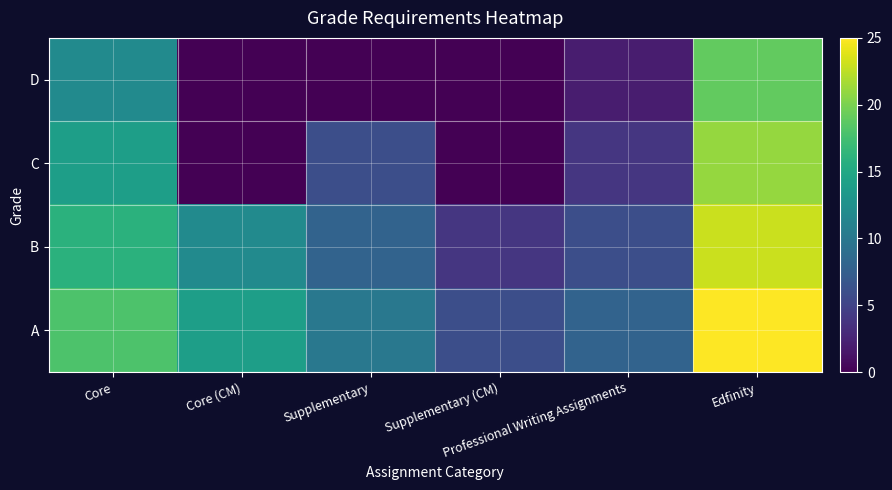

What is the spread (max minus min) of values at Supplementary?

10